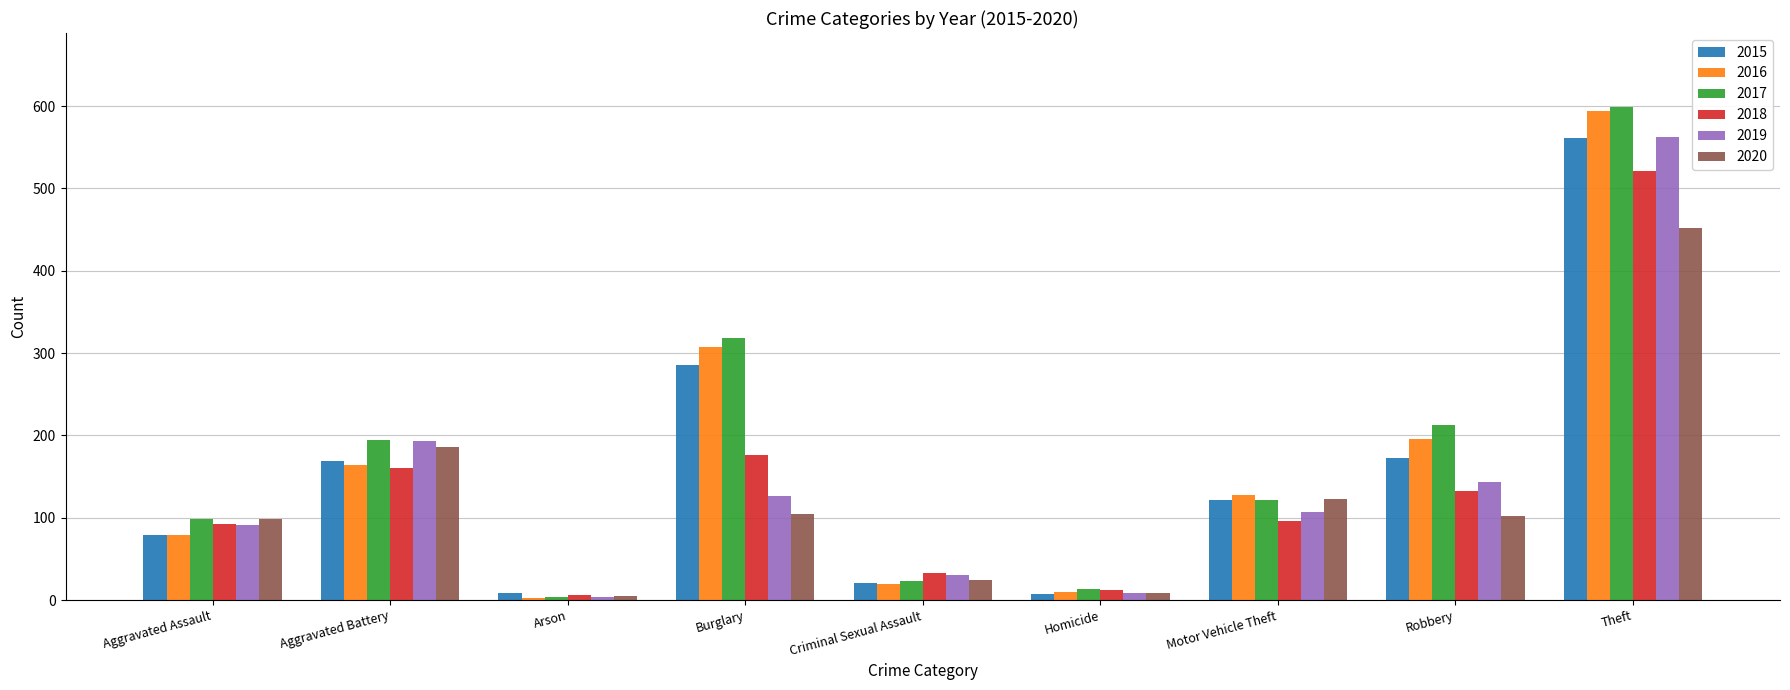

Where does the 2015 series first go above 121?

Aggravated Battery